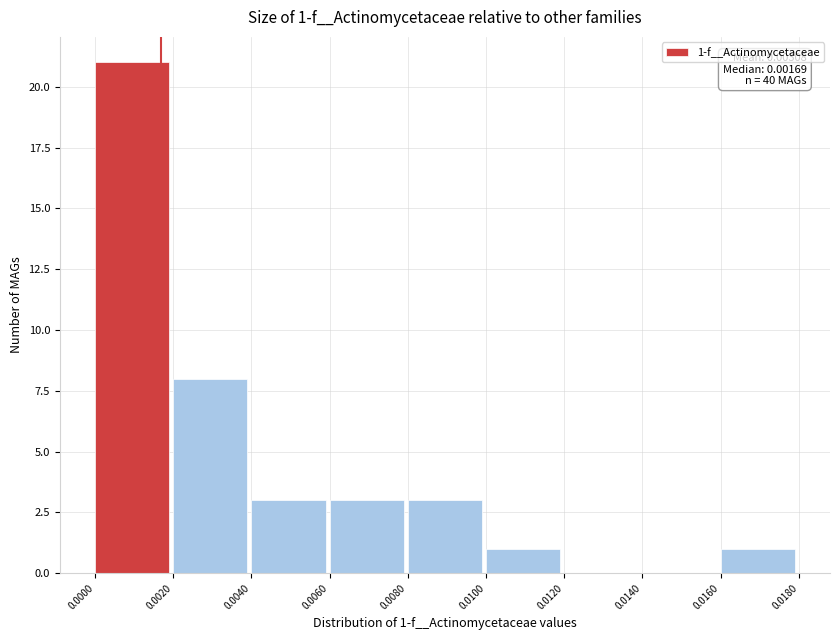

Which range on the x-axis has the tallest bar?

0.0000 to 0.0020